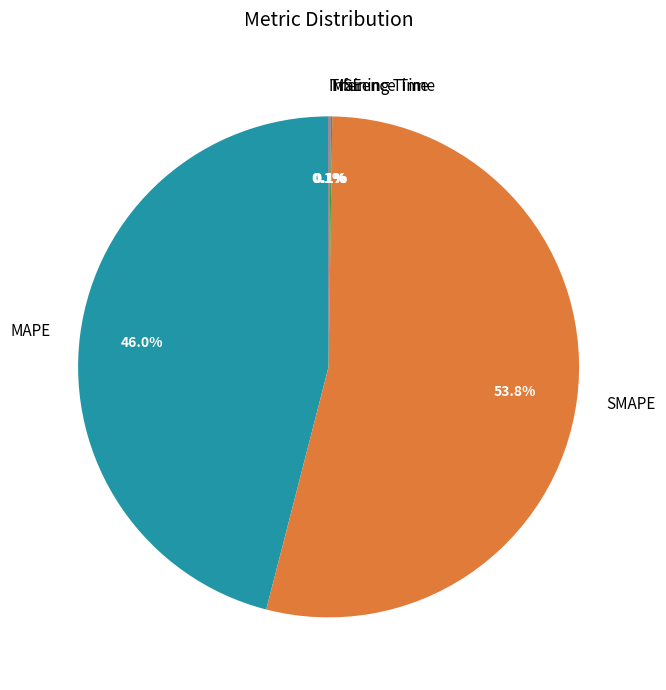

Is there a majority slice in this chart?

Yes